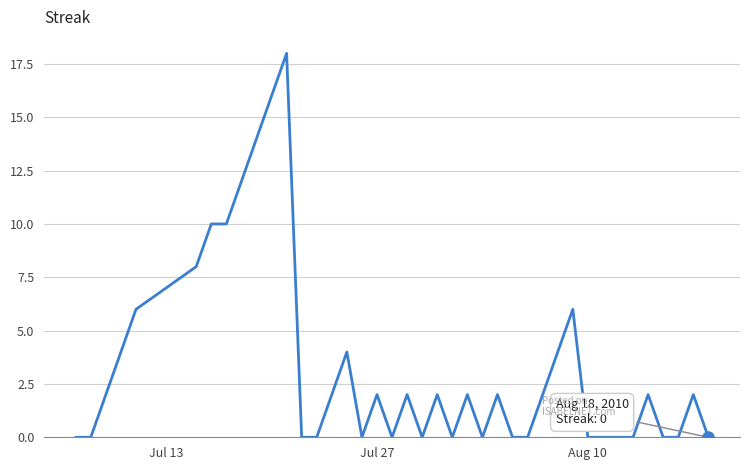

What is the difference between the maximum and minimum values?

18